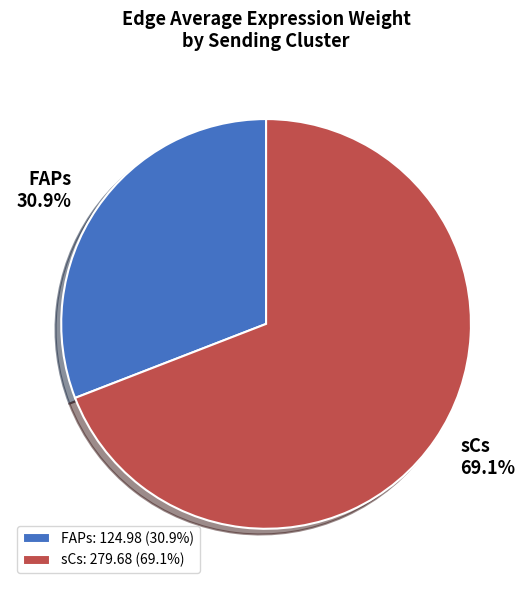

Count the number of slices in the pie.

2